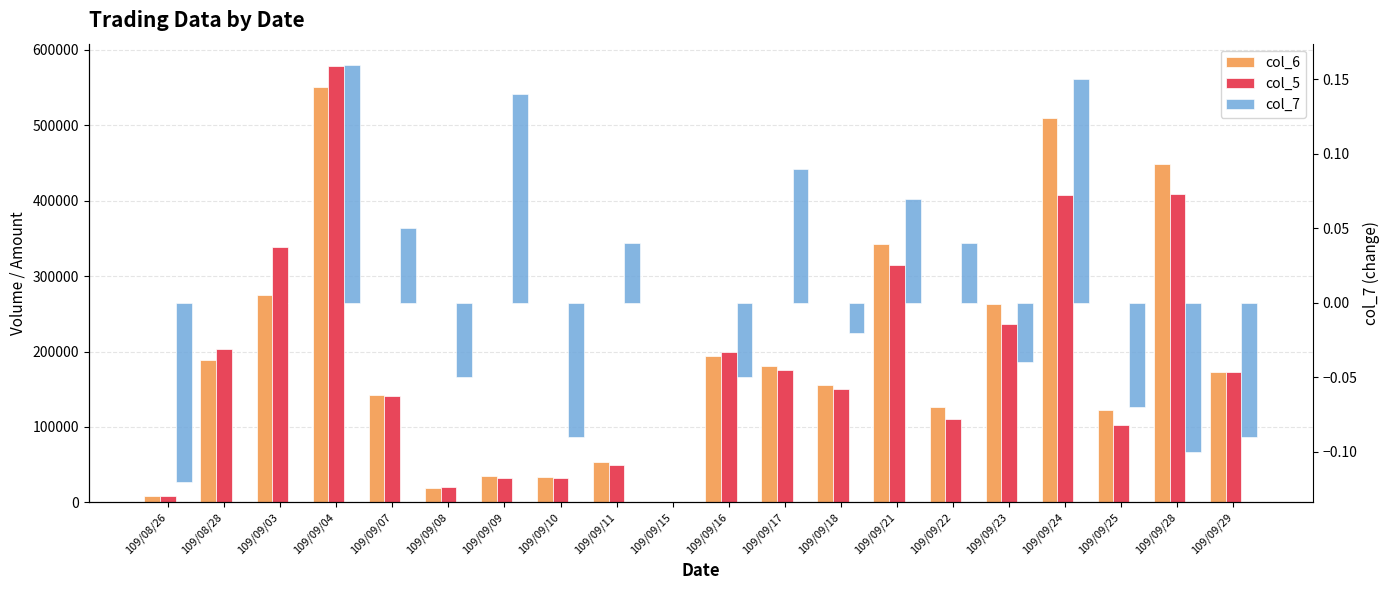

Which category has the lowest value across all series?

109/08/26